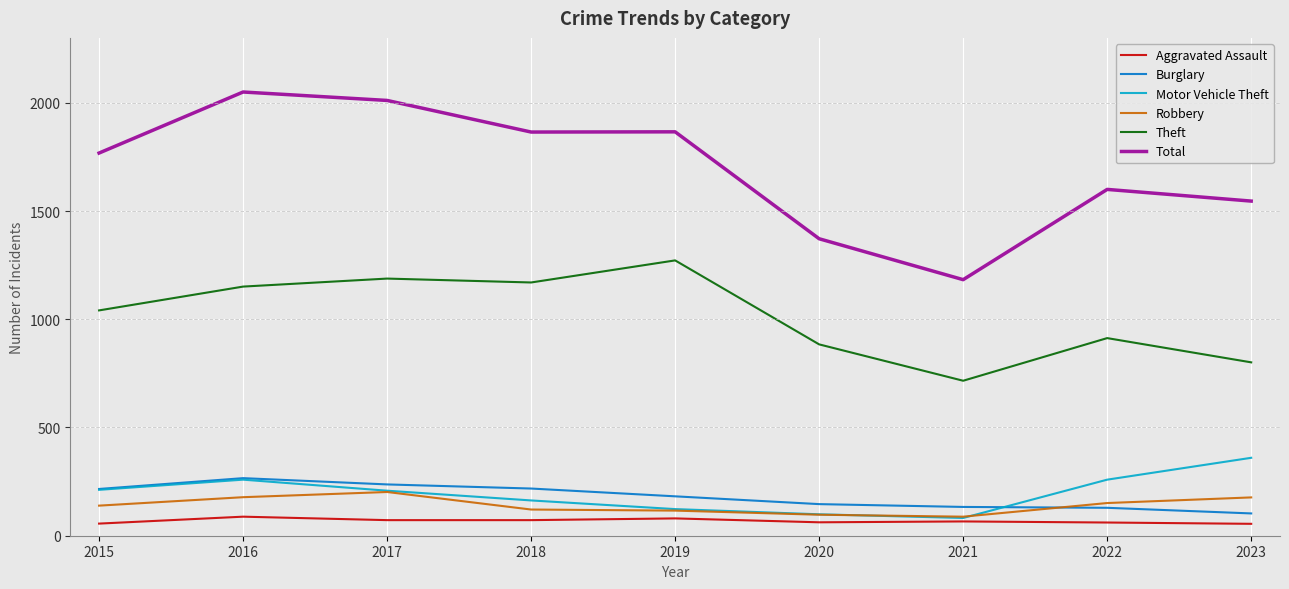

Is it true that Burglary equals 216 at 2015?

True